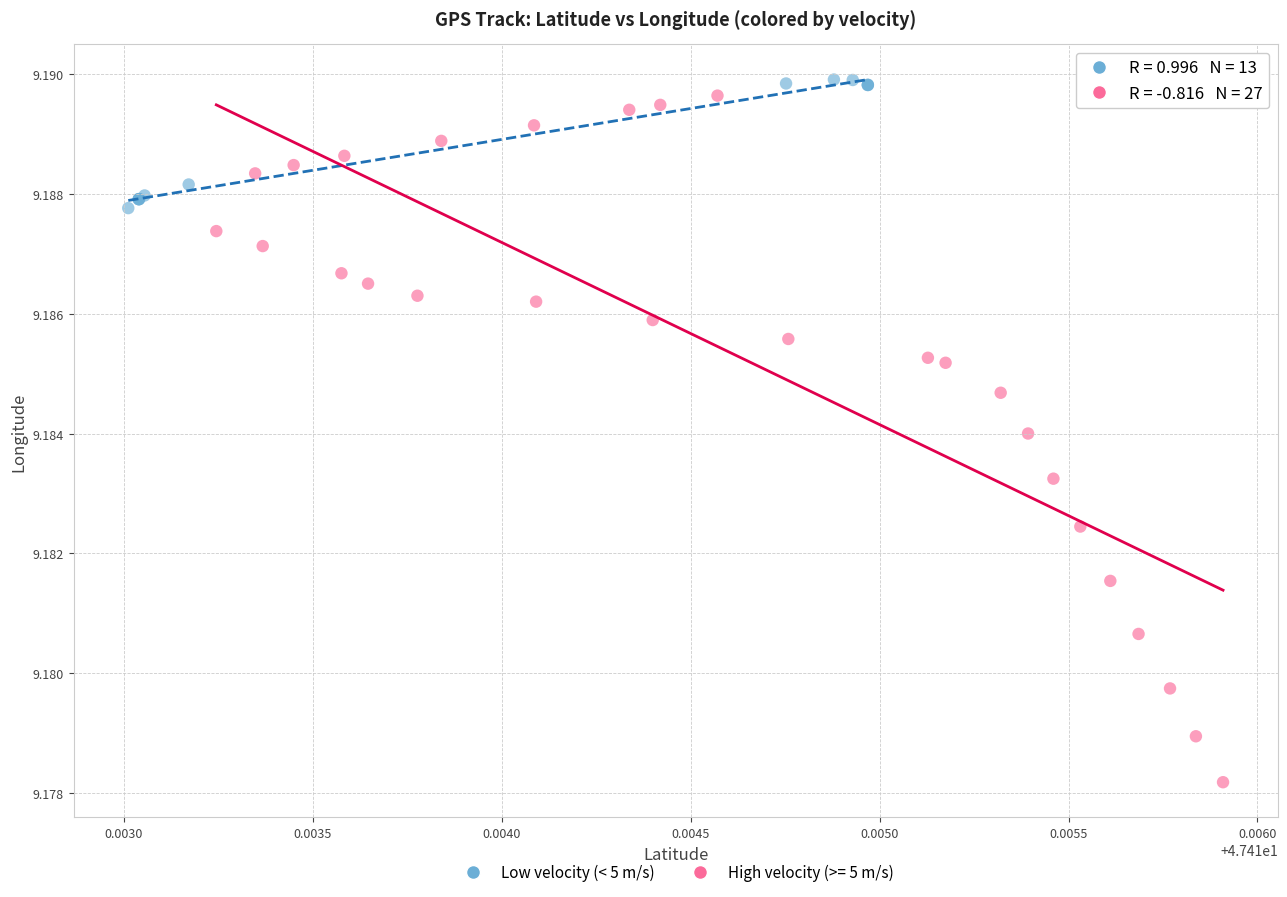

Which series reaches the minimum Y coordinate?

High velocity (>= 5 m/s)